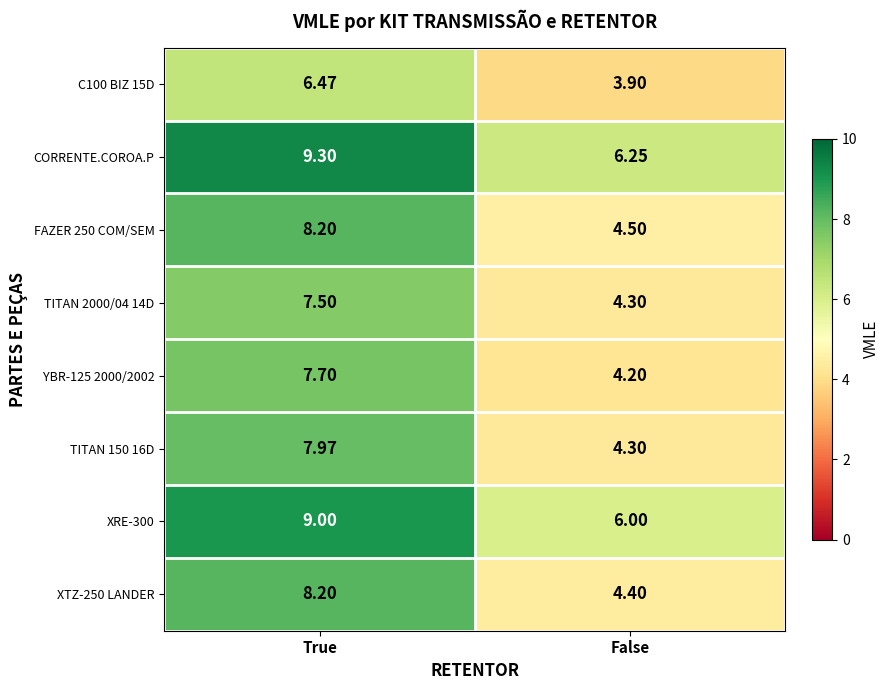

At how many categories does at least one series exceed 5?

2